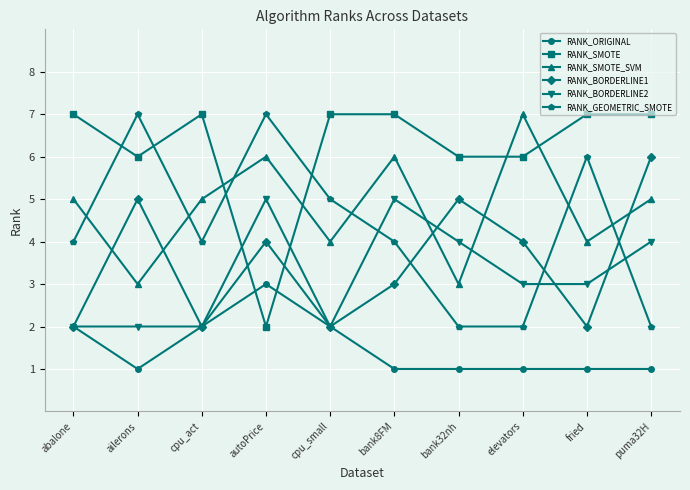

The value of RANK_BORDERLINE1 at ailerons is 3. True or false?

False